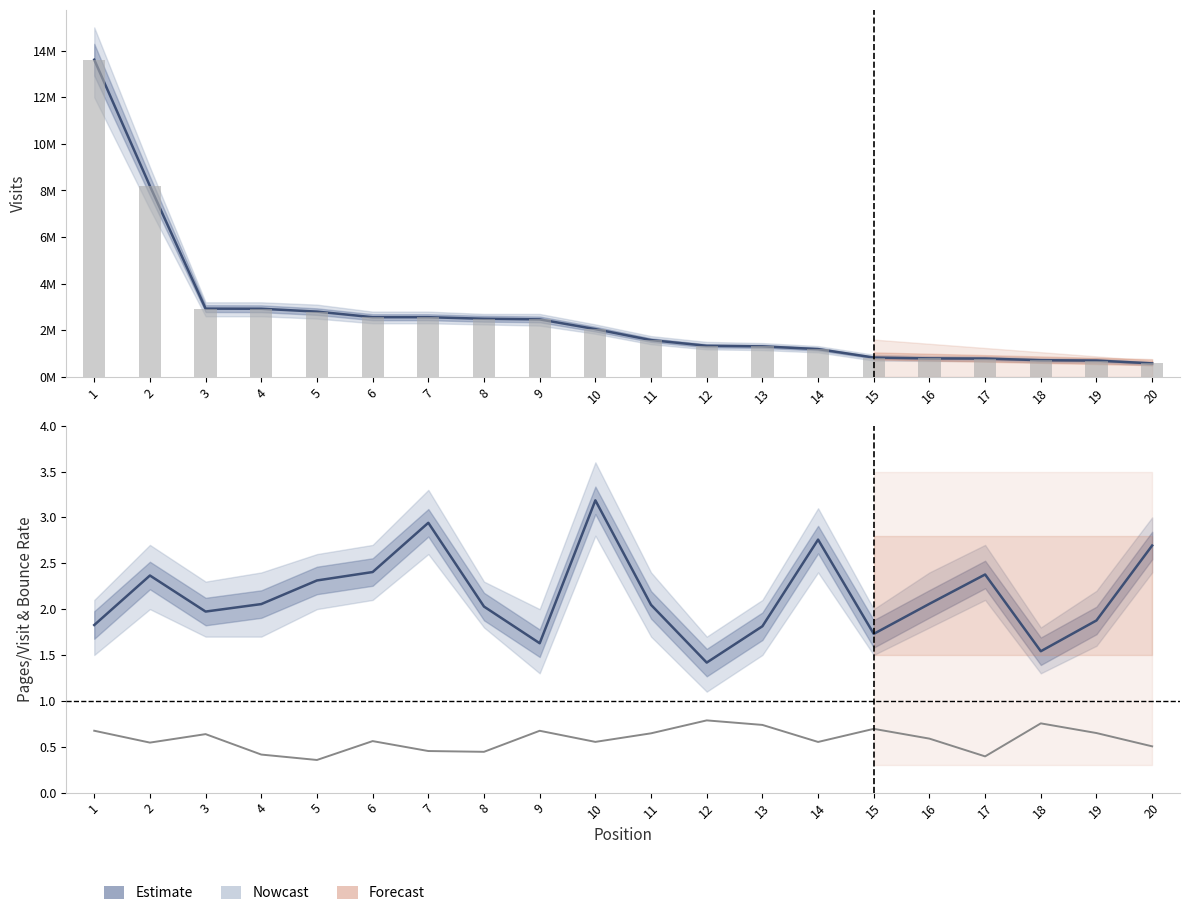

What is the maximum value shown in the chart?

13614840.0